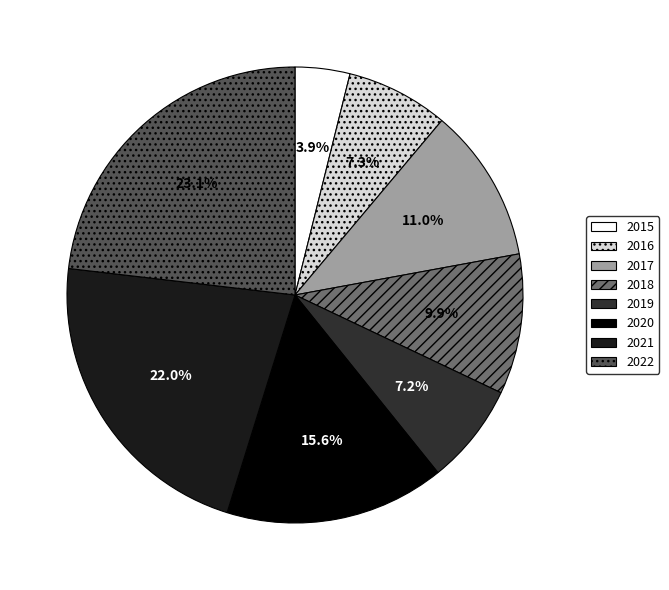

Which slice is the largest?

2022